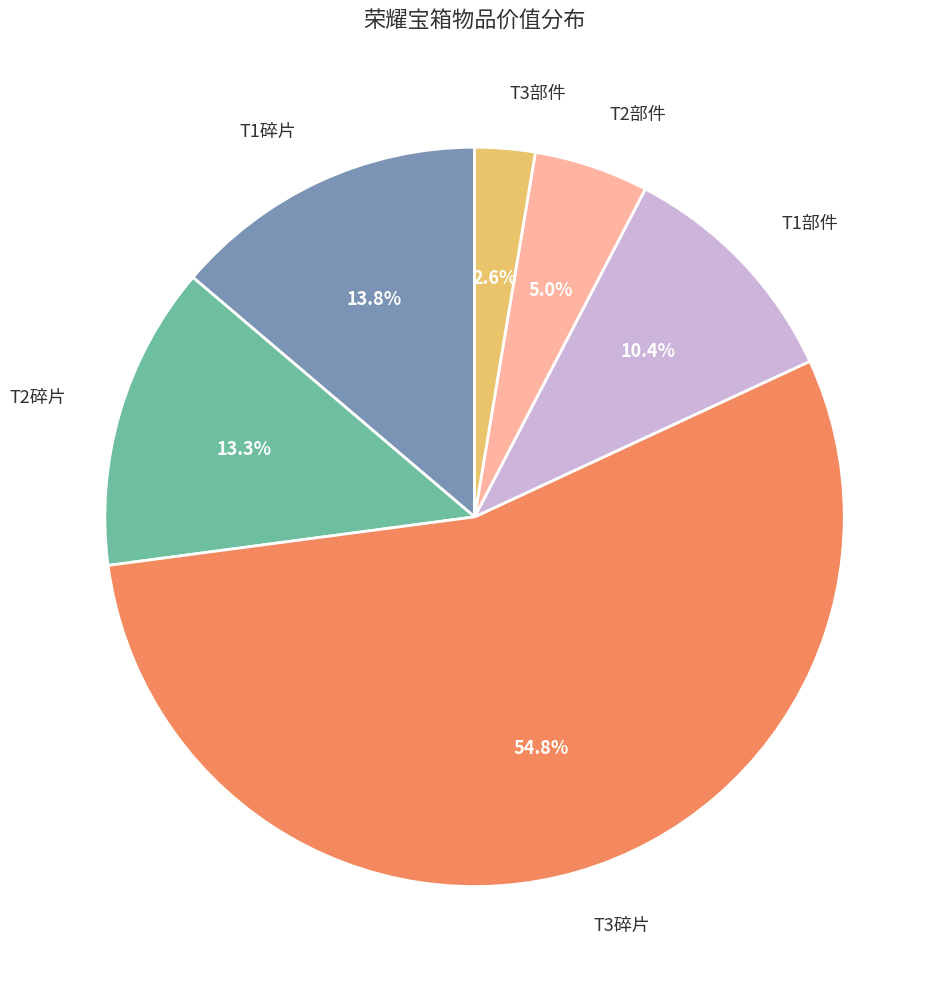

To the nearest percent, what is the average slice percentage?

17%